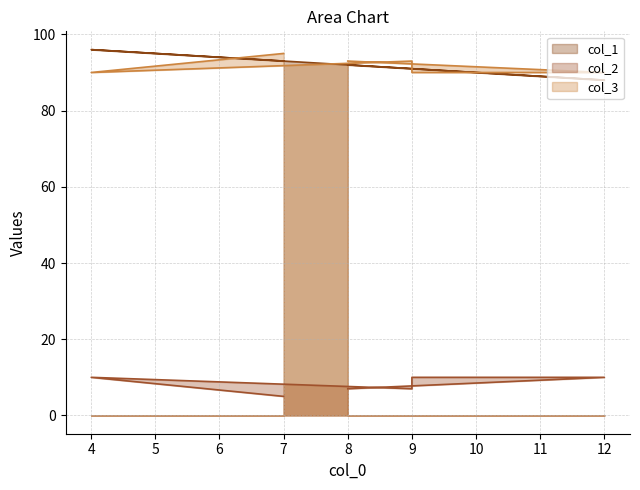

How many data points in col_2 are less than 93?

3